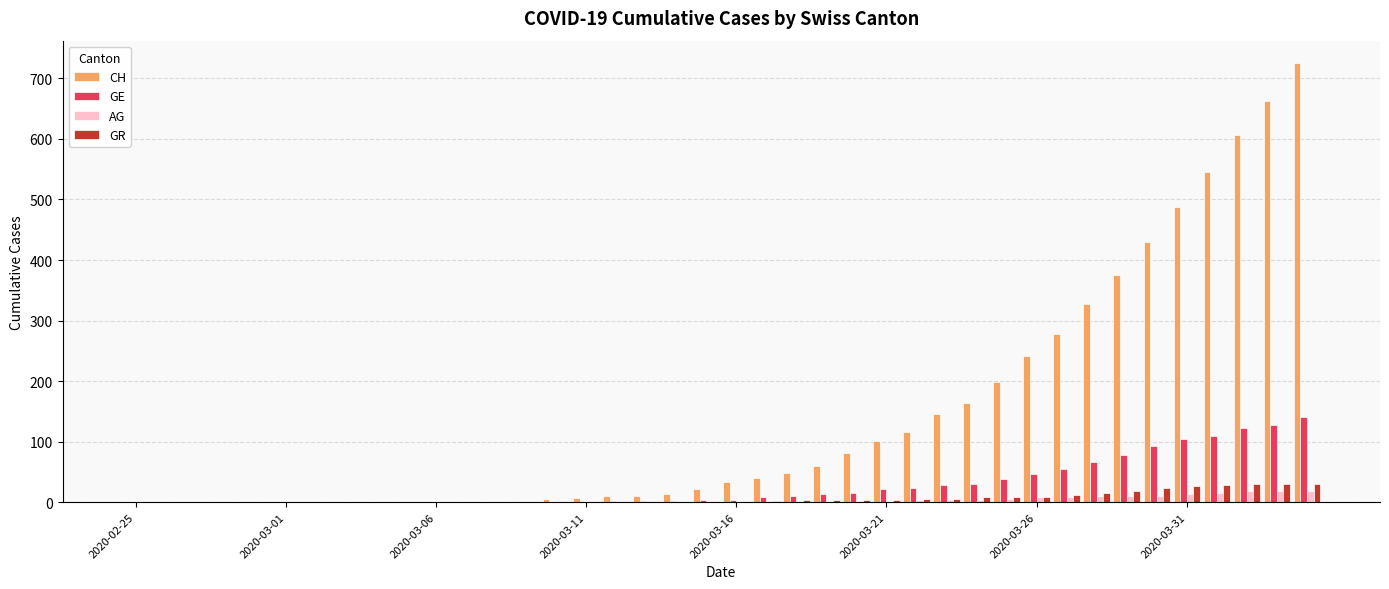

What is the sum of all GE values?

1150